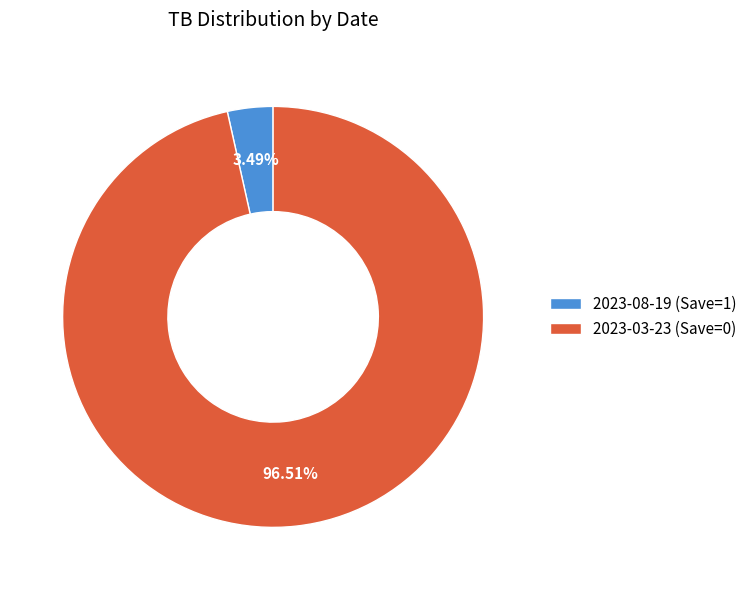

How many segments does this pie chart have?

2